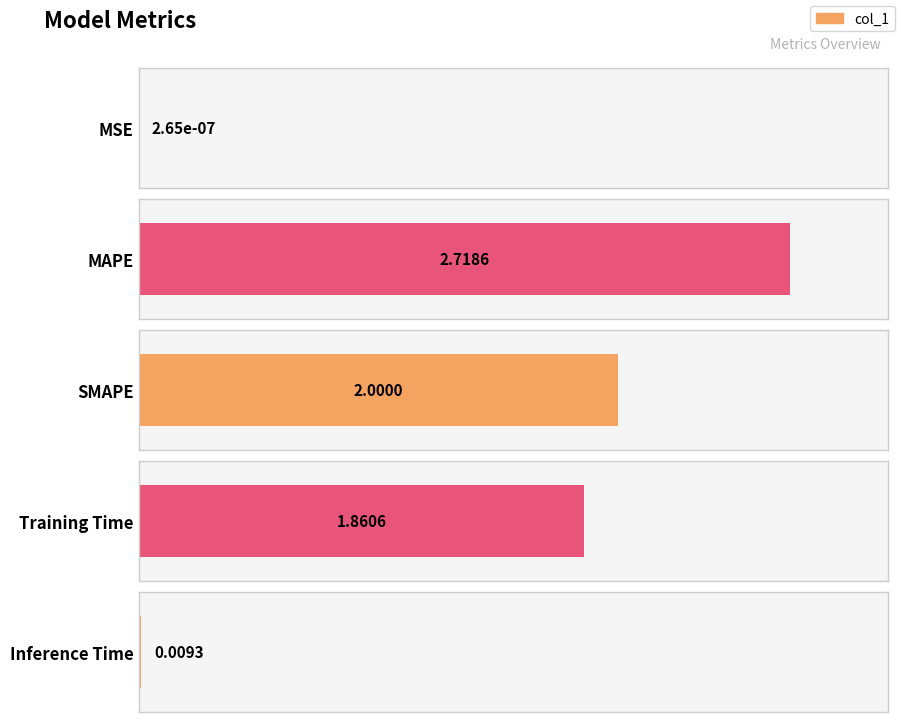

Reading left to right, transcribe all the data shown in this chart.

0.0	2.7	2.0	1.9	0.0